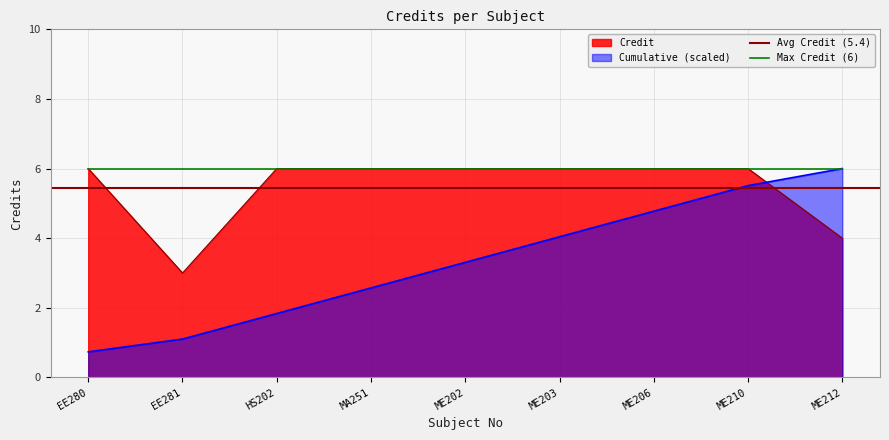

How many categories are shown in the chart?

9